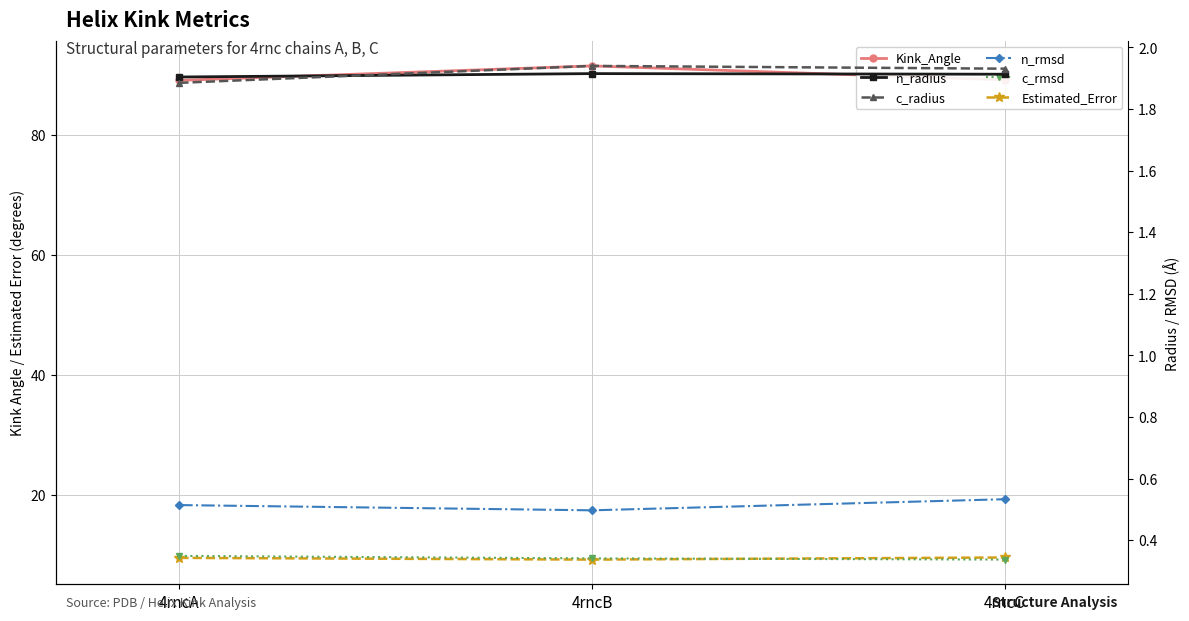

Reading right to left, transcribe all the data shown in this chart.

Kink_Angle: 4rncC=89.2	4rncB=91.5	4rncA=89.1
Estimated_Error: 4rncC=9.6	4rncB=9.3	4rncA=9.6
n_radius: 4rncC=1.9	4rncB=1.9	4rncA=1.9
c_radius: 4rncC=1.9	4rncB=1.9	4rncA=1.9
n_rmsd: 4rncC=0.5	4rncB=0.5	4rncA=0.5
c_rmsd: 4rncC=0.3	4rncB=0.3	4rncA=0.3